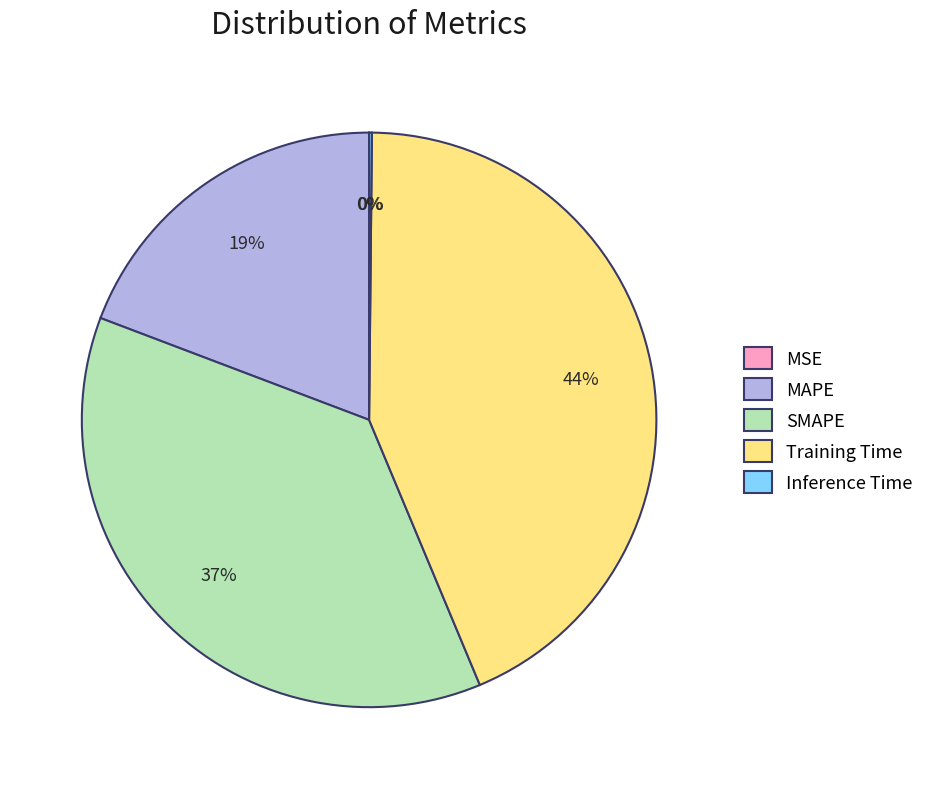

To the nearest percent, what is the difference between the largest and smallest slice percentages?

44%